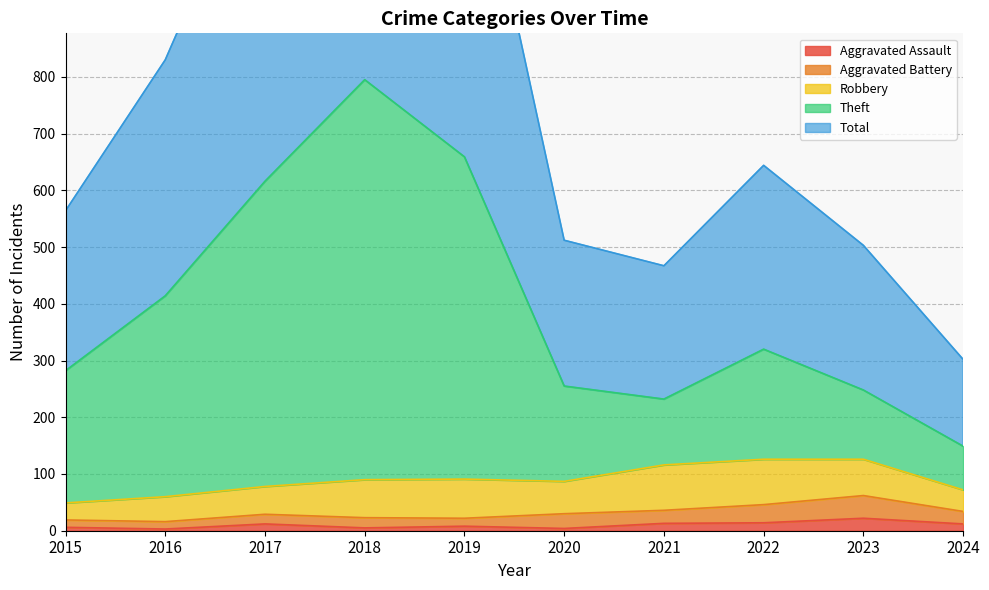

In Total, how many points are higher than both neighbors (excluding endpoints)?

2